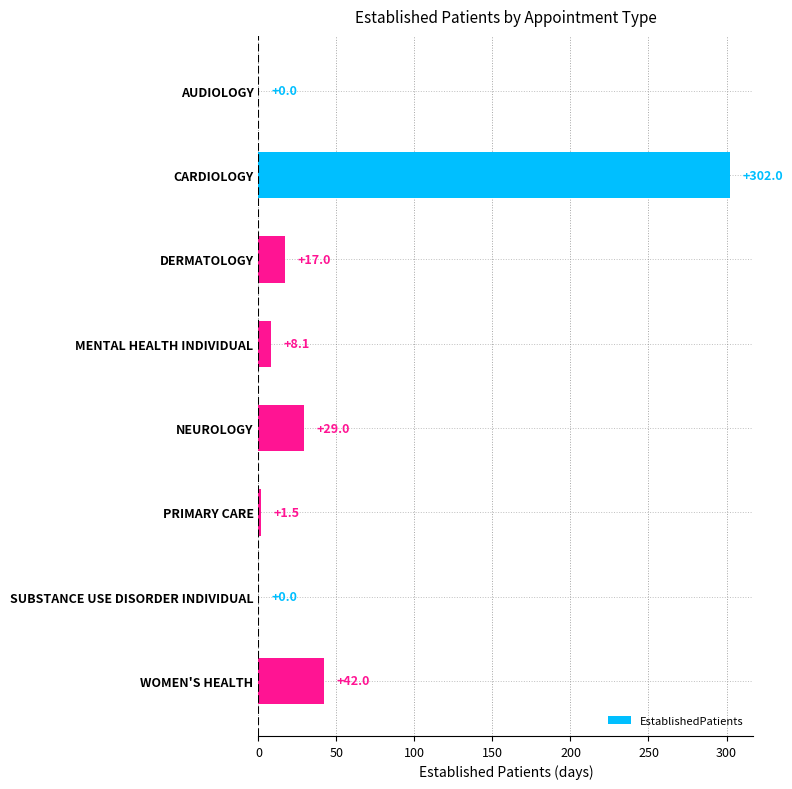

What is the sum of the values at AUDIOLOGY and NEUROLOGY?

29.0